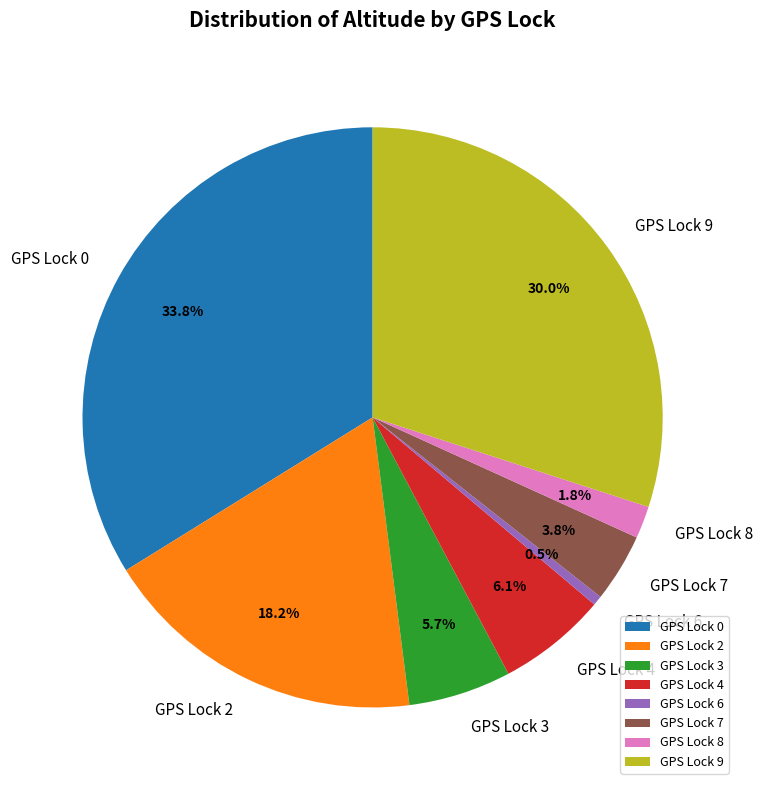

To the nearest percent, what is the difference between the GPS Lock 6 and GPS Lock 2 slice percentages?

18%